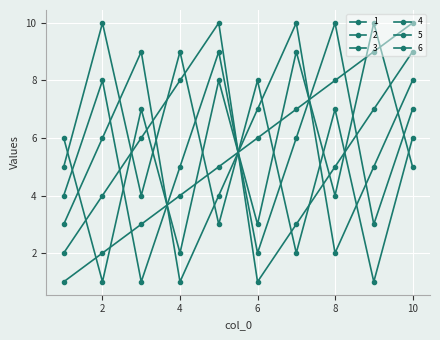

Count the 3 values in the range 3 to 8.

6